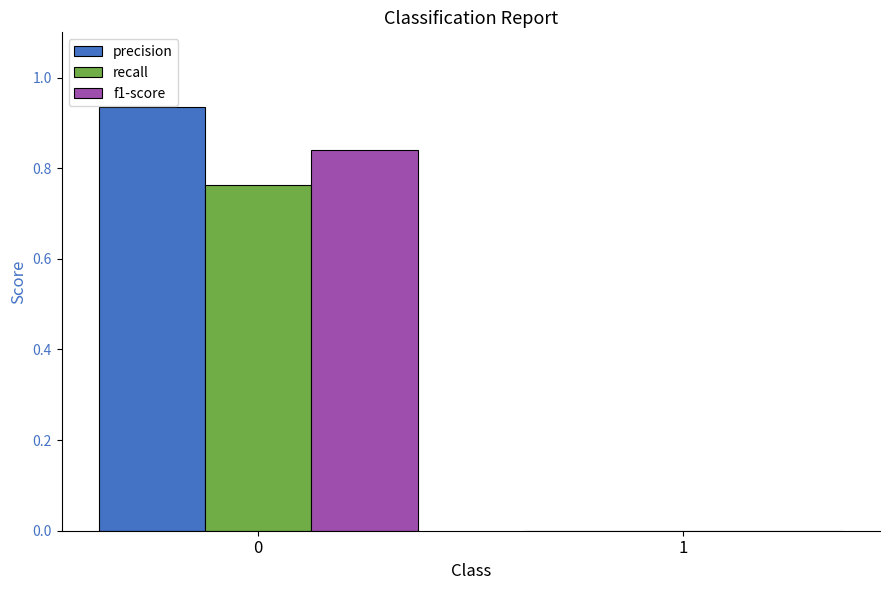

True or false: recall has a value of 0.5 at 1.

False